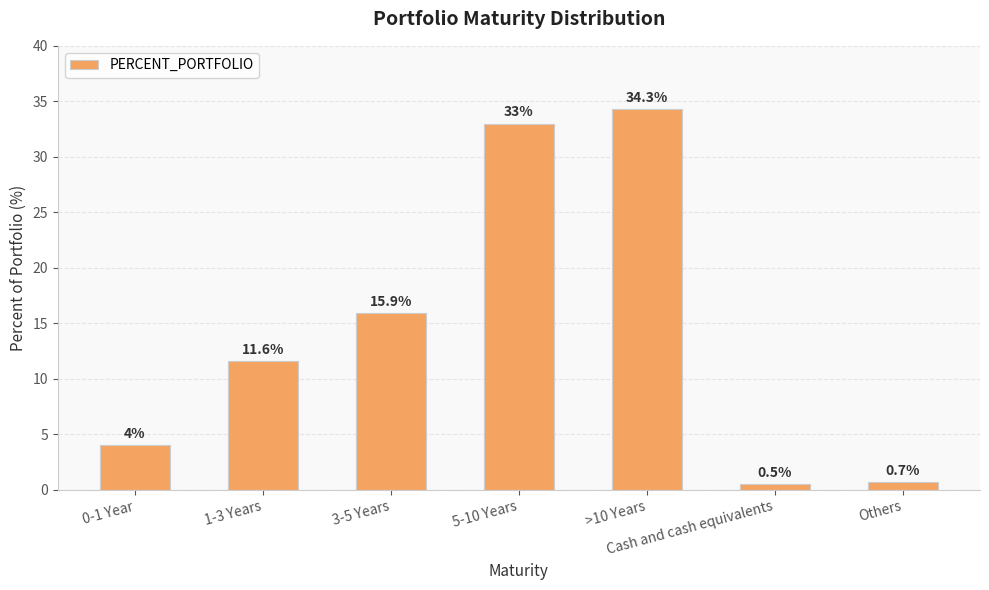

What is the sum of the values at >10 Years and Others?

35.0